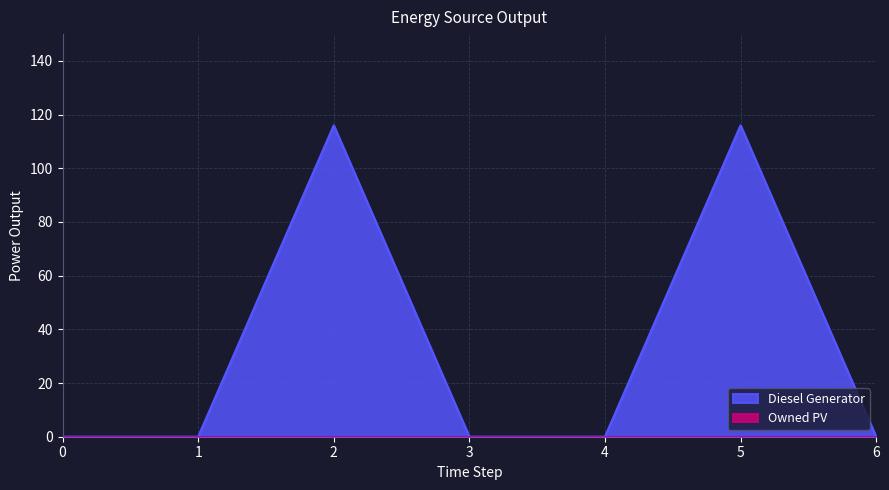

Which series has the largest range (max minus min)?

Diesel Generator